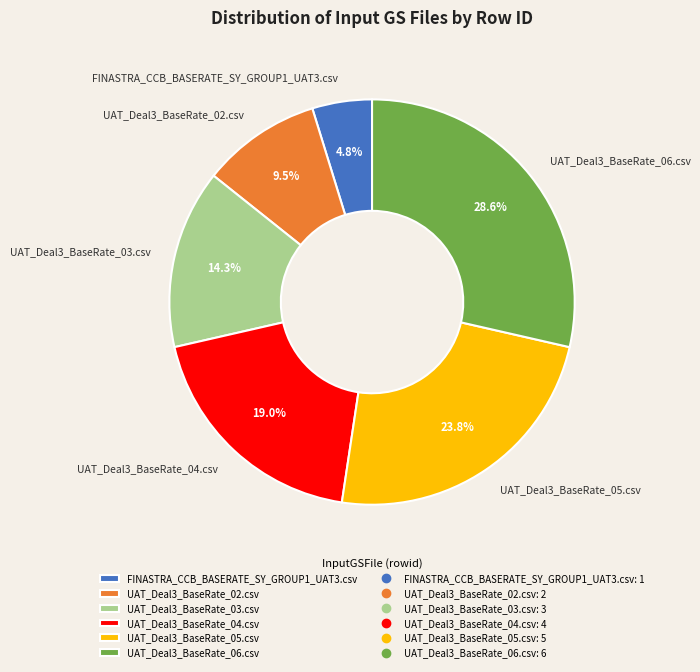

Do UAT_Deal3_BaseRate_06.csv and UAT_Deal3_BaseRate_04.csv together represent more than half of the pie?

No